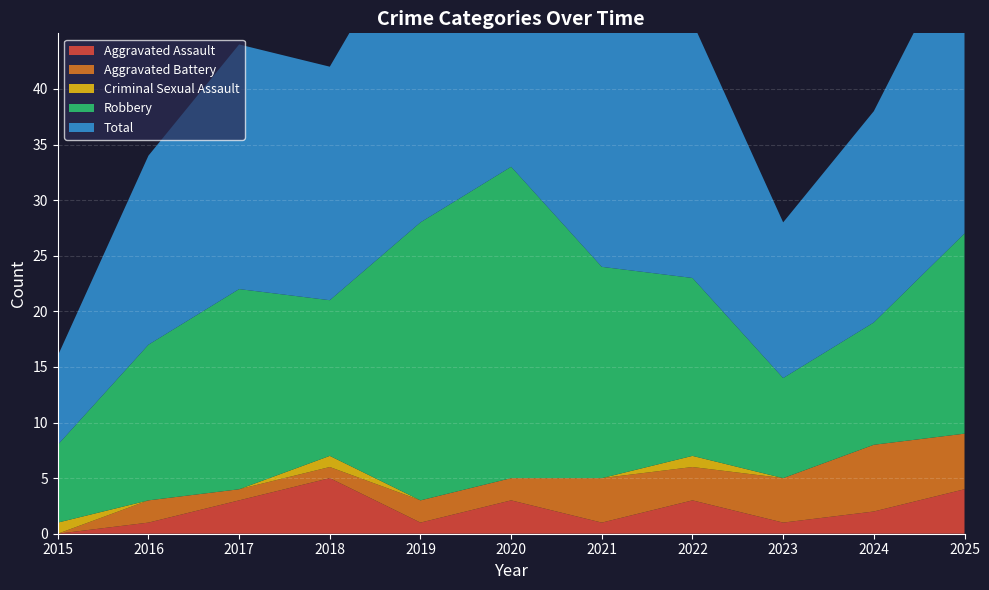

Reading left to right, transcribe all the data shown in this chart.

Aggravated Assault: 0	1	3	5	1	3	1	3	1	2	4
Aggravated Battery: 0	2	1	1	2	2	4	3	4	6	5
Criminal Sexual Assault: 1	0	0	1	0	0	0	1	0	0	0
Robbery: 7	14	18	14	25	28	19	16	9	11	18
Total: 8	17	22	21	28	33	24	23	14	19	27